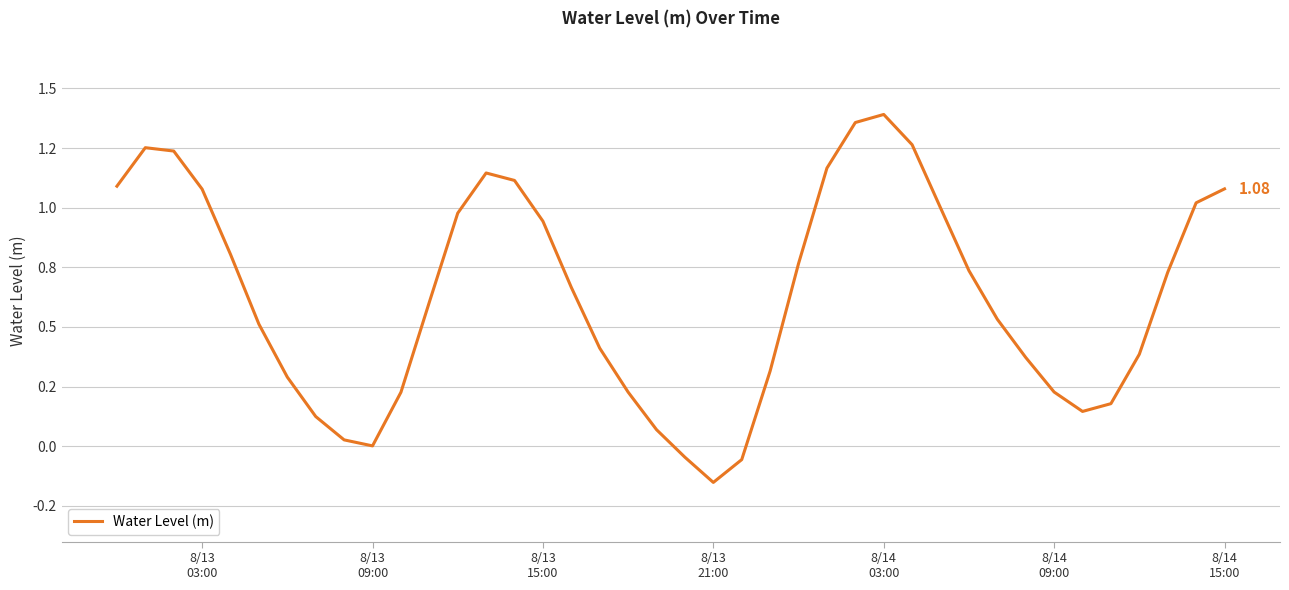

Reading left to right, list all the values displayed in this chart.

1.1	1.3	1.2	1.1	0.8	0.5	0.3	0.1	0.0	0.0	0.2	0.6	1.0	1.1	1.1	0.9	0.7	0.4	0.2	0.1	-0.0	-0.2	-0.1	0.3	0.8	1.2	1.4	1.4	1.3	1.0	0.7	0.5	0.4	0.2	0.1	0.2	0.4	0.7	1.0	1.1